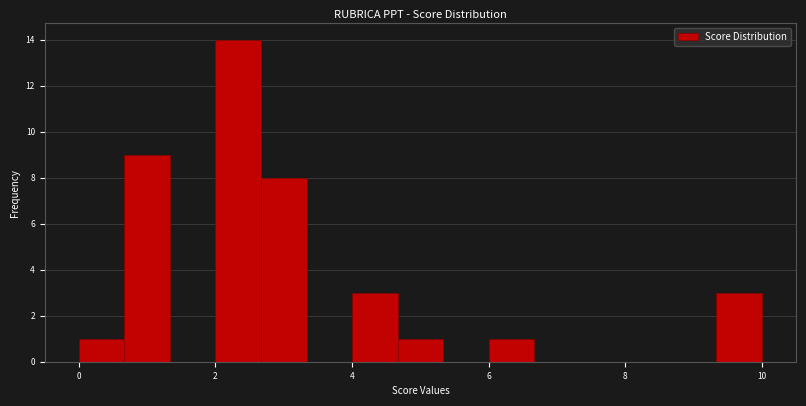

Around what value on the x-axis is the tallest bar? Give the approximate position of its centre, as read against the axis.

2.4